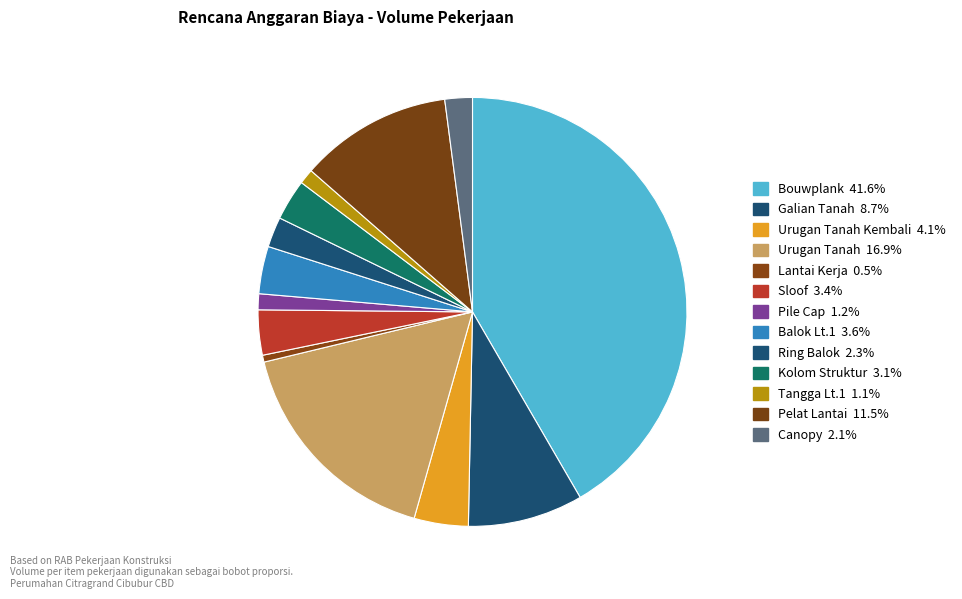

To the nearest percent, what is the difference between the largest and smallest slice percentages?

41%